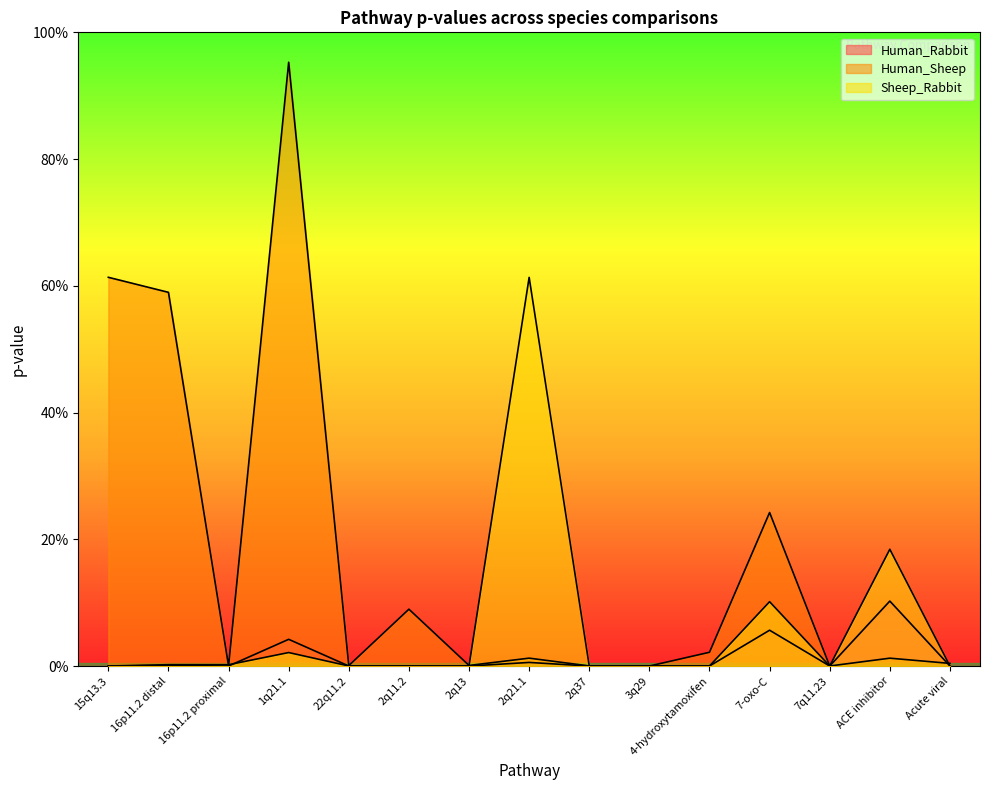

Which series ends up on top after the final intersection of Human_Sheep and Sheep_Rabbit?

Human_Sheep